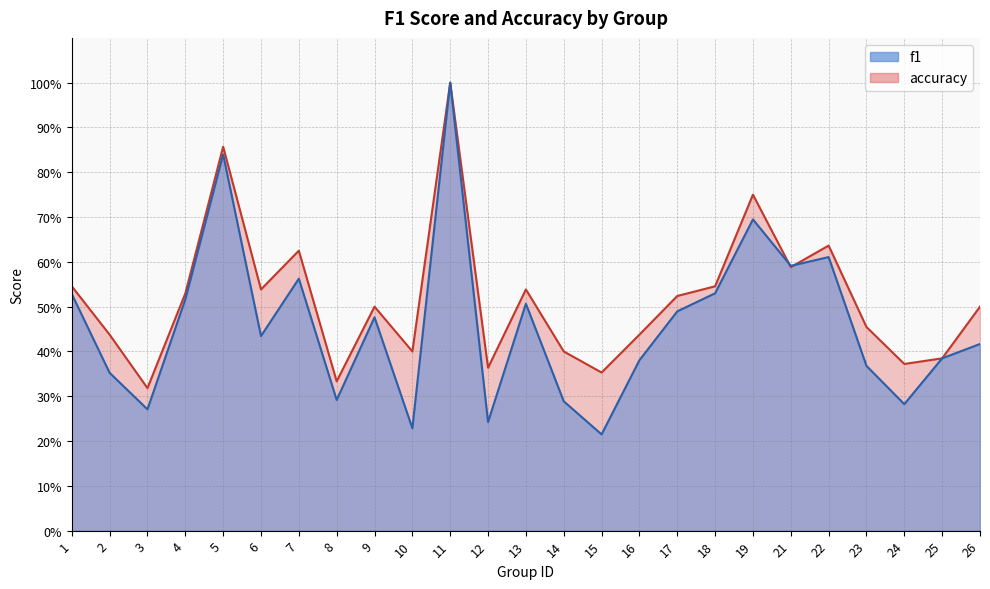

Is the value of f1 at 11 greater than the value of accuracy at 5?

Yes